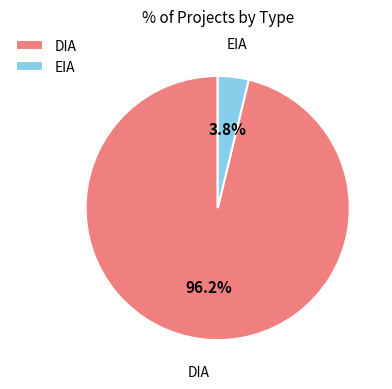

Combined, what portion of the pie is DIA and EIA?

100.0%